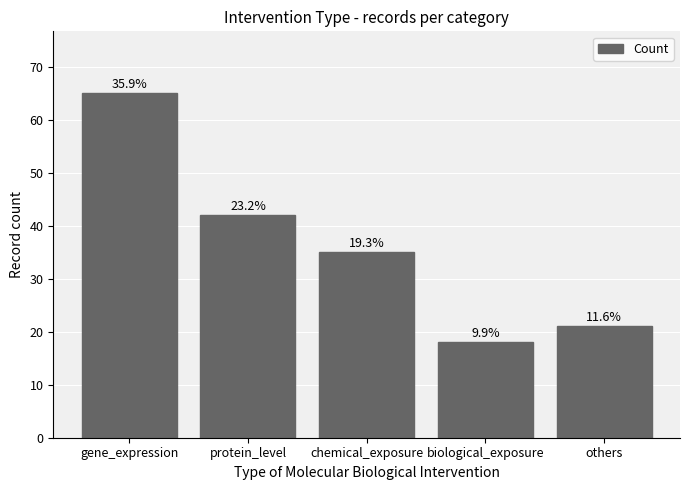

Which has a higher value, gene_expression or chemical_exposure?

gene_expression